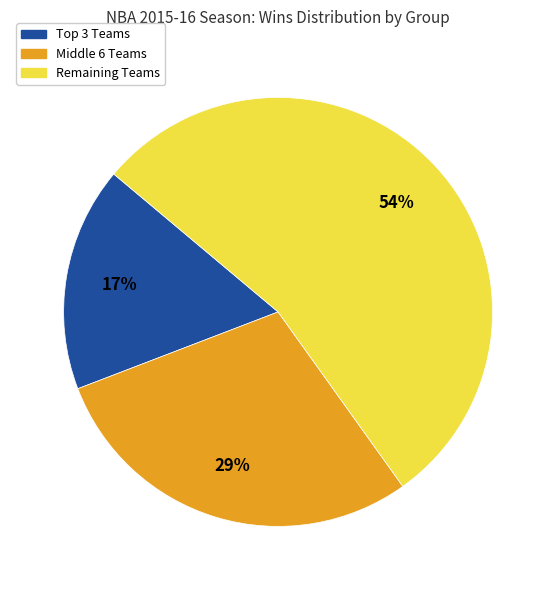

To the nearest percent, what is the average slice percentage?

33%